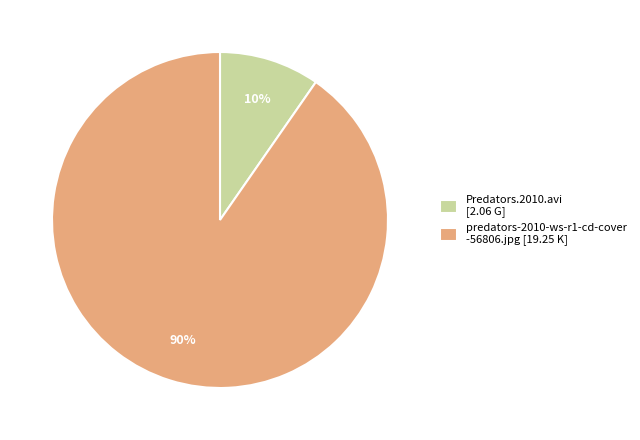

The predators-2010-ws-r1-cd-cover -56806.jpg [19.25 K] slice represents 90% of the pie. True or false?

True